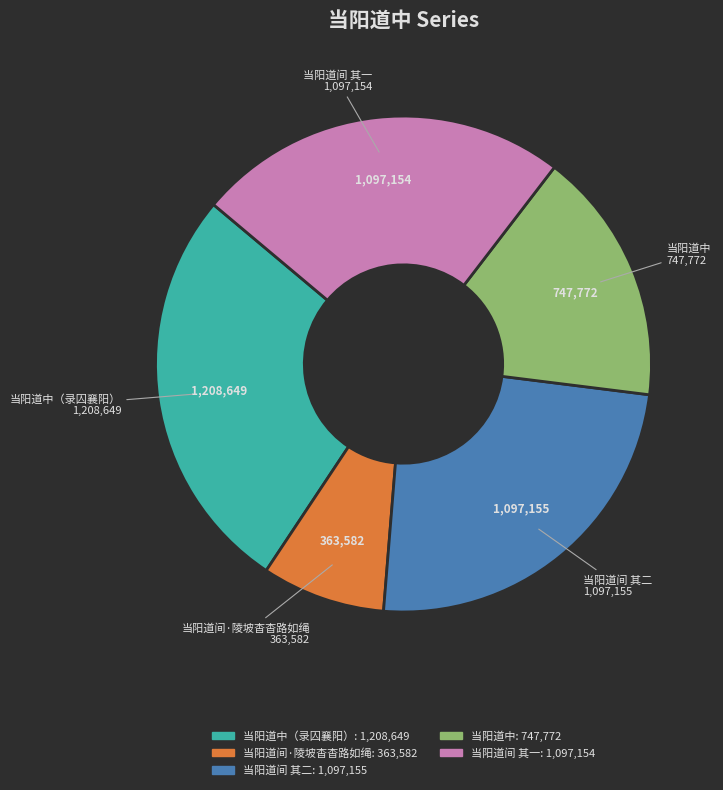

How many slices are in this pie chart?

5